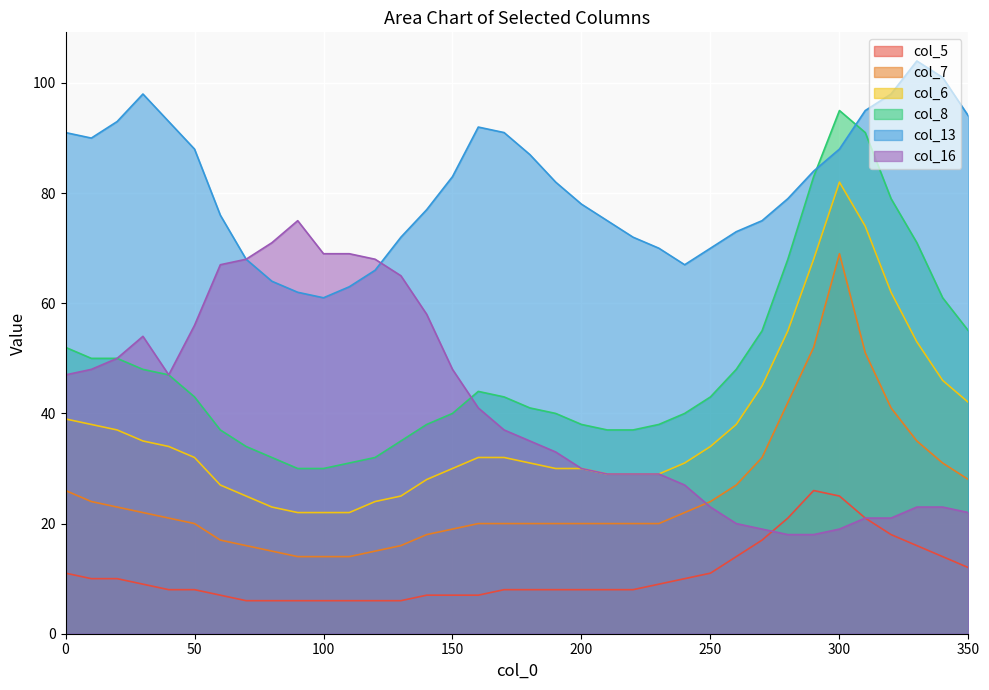

What is the sum of all col_5 values?

388